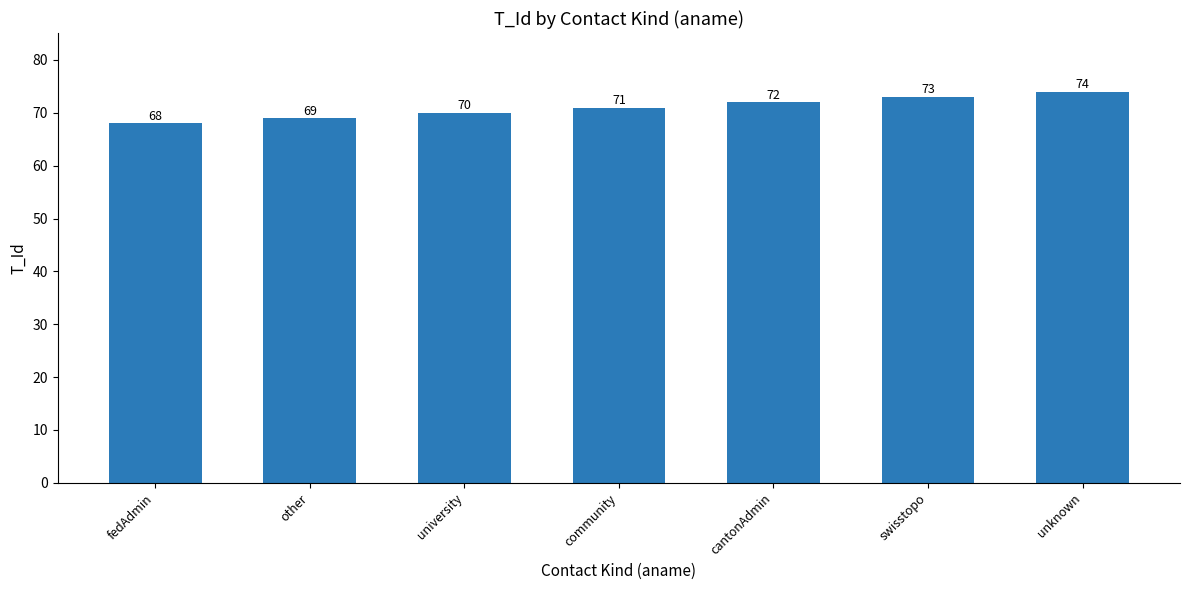

Which label corresponds to the smallest value in the chart?

fedAdmin